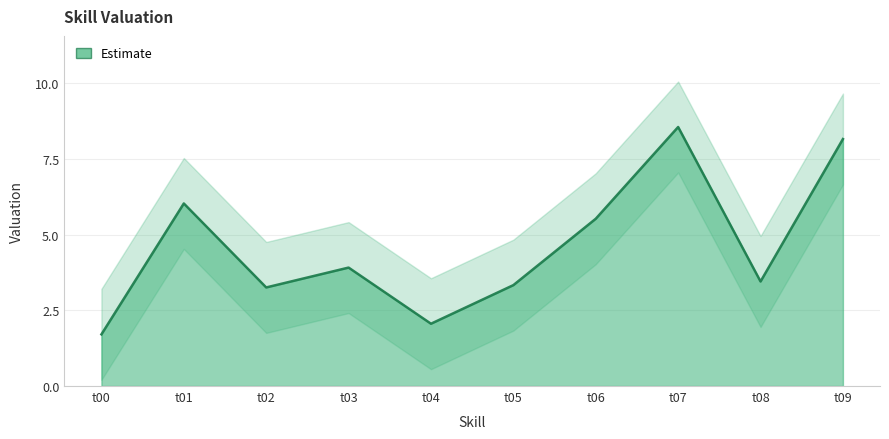

How many series are shown in this chart?

1